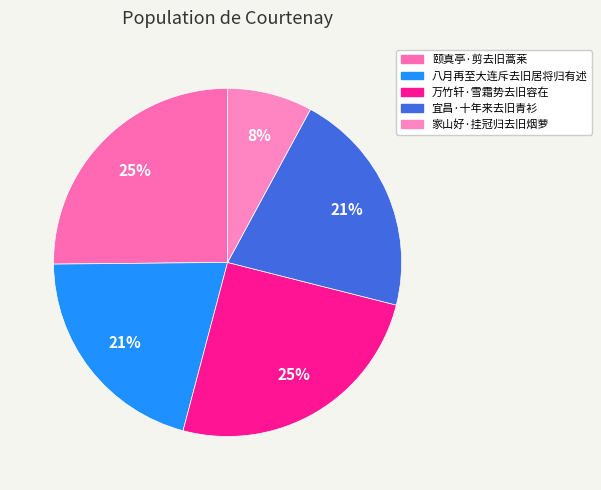

Approximately how many times larger is the value at 八月再至大连斥去旧居将归有述 compared to 家山好·挂冠归去旧烟萝?

2.6